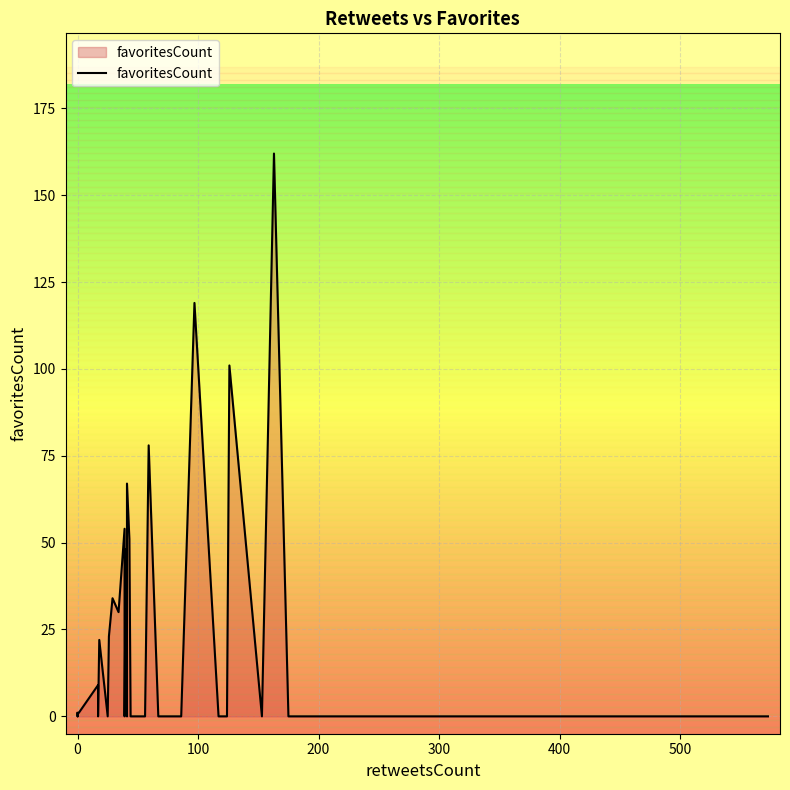

What is the maximum value shown in the chart?

162